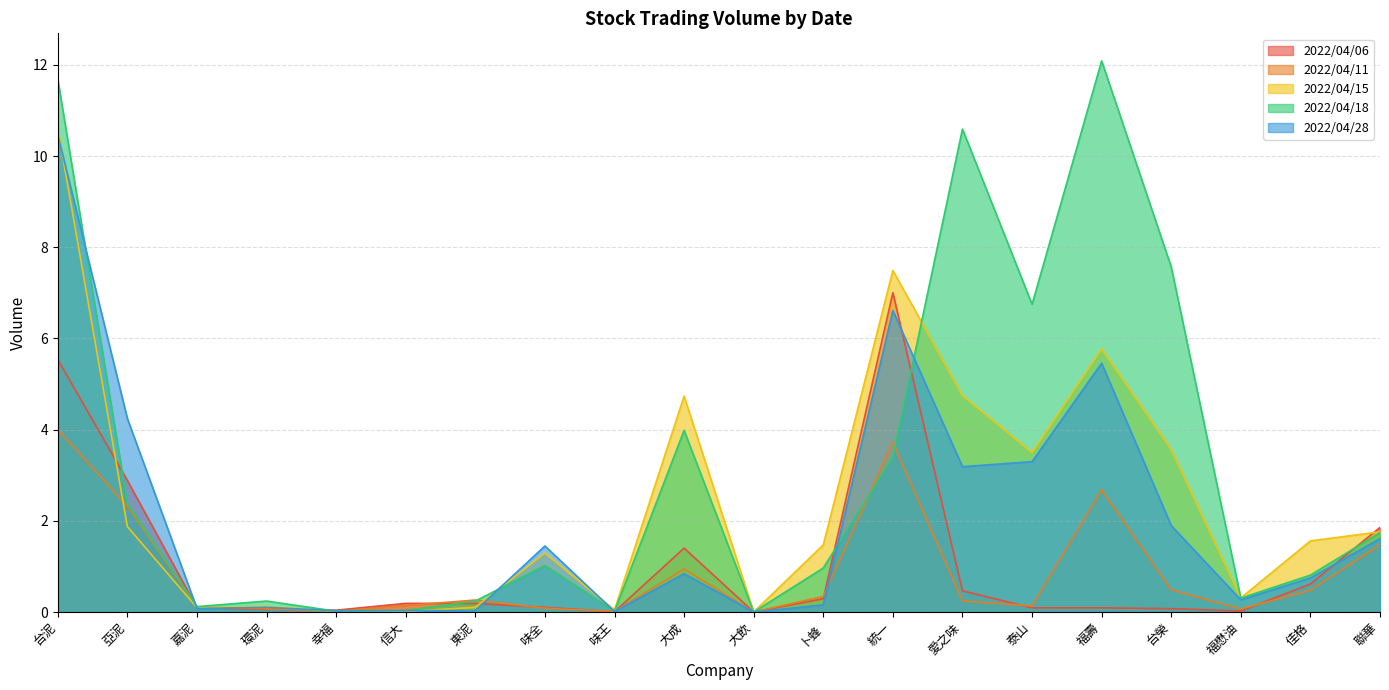

Reading right to left, transcribe all the data shown in this chart.

2022/04/06: 聯華=1.9	佳格=0.6	福懋油=0.0	台榮=0.1	福壽=0.1	泰山=0.1	愛之味=0.5	統一=7.0	卜蜂=0.3	大飲=0.0	大成=1.4	味王=0.0	味全=0.1	東泥=0.2	信大=0.2	幸福=0.0	環泥=0.1	嘉泥=0.1	亞泥=2.9	台泥=5.5
2022/04/11: 聯華=1.5	佳格=0.5	福懋油=0.1	台榮=0.5	福壽=2.7	泰山=0.1	愛之味=0.2	統一=3.7	卜蜂=0.3	大飲=0.0	大成=0.9	味王=0.0	味全=0.1	東泥=0.3	信大=0.1	幸福=0.0	環泥=0.1	嘉泥=0.1	亞泥=2.3	台泥=4.0
2022/04/15: 聯華=1.8	佳格=1.6	福懋油=0.3	台榮=3.6	福壽=5.8	泰山=3.5	愛之味=4.7	統一=7.5	卜蜂=1.5	大飲=0.0	大成=4.7	味王=0.0	味全=1.3	東泥=0.1	信大=0.0	幸福=0.0	環泥=0.1	嘉泥=0.1	亞泥=1.9	台泥=10.6
2022/04/18: 聯華=1.7	佳格=0.8	福懋油=0.3	台榮=7.6	福壽=12.1	泰山=6.7	愛之味=10.6	統一=3.4	卜蜂=1.0	大飲=0.0	大成=4.0	味王=0.0	味全=1.0	東泥=0.2	信大=0.0	幸福=0.0	環泥=0.2	嘉泥=0.1	亞泥=2.4	台泥=11.7
2022/04/28: 聯華=1.6	佳格=0.7	福懋油=0.3	台榮=1.9	福壽=5.5	泰山=3.3	愛之味=3.2	統一=6.6	卜蜂=0.2	大飲=0.0	大成=0.8	味王=0.0	味全=1.4	東泥=0.0	信大=0.0	幸福=0.0	環泥=0.1	嘉泥=0.1	亞泥=4.2	台泥=10.5